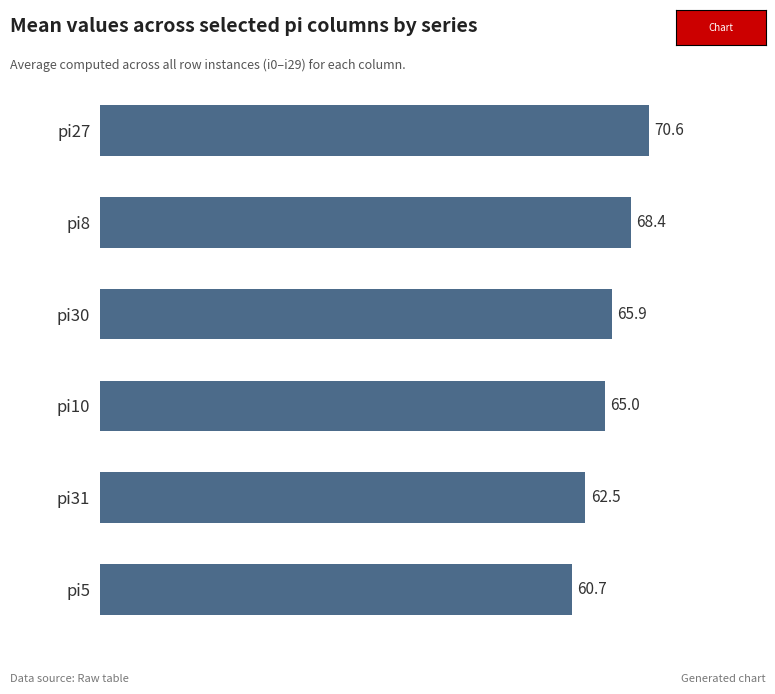

Are the bars grouped side by side (vs. stacked)?

No